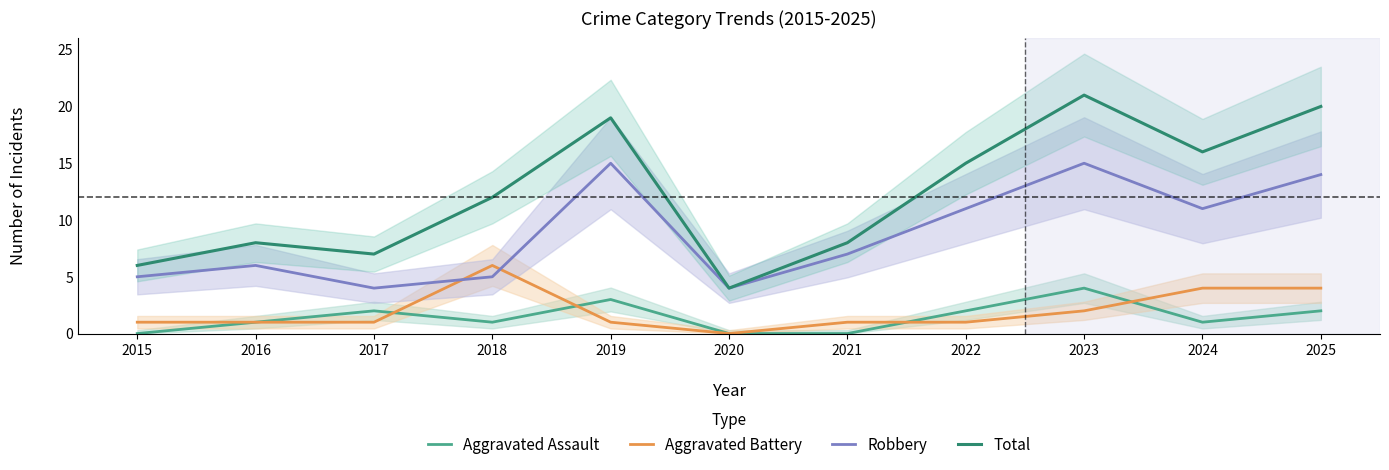

What are all the series names shown in the legend?

Aggravated Assault, Aggravated Battery, Robbery, Total